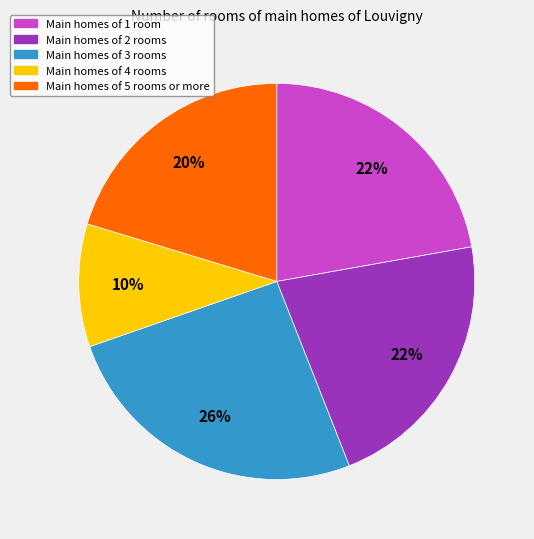

Between Main homes of 5 rooms or more and Main homes of 4 rooms, which is larger?

Main homes of 5 rooms or more